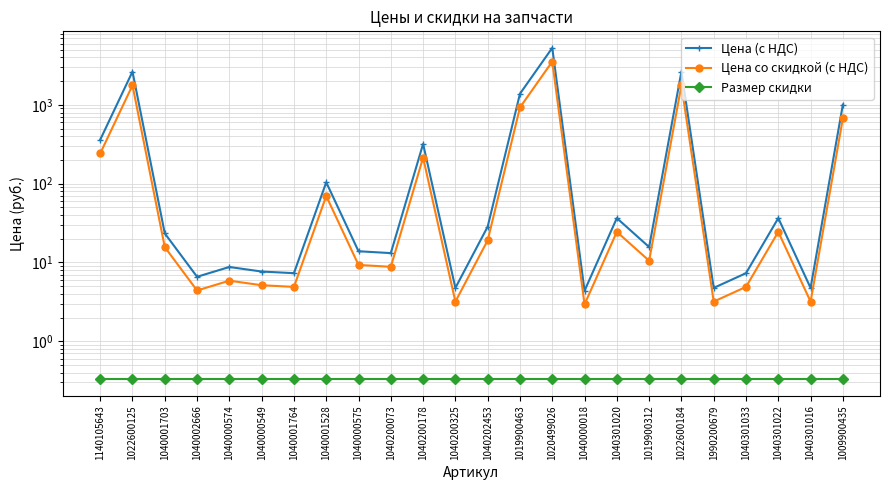

How many interior local peaks does the Цена со скидкой (с НДС) series have?

8